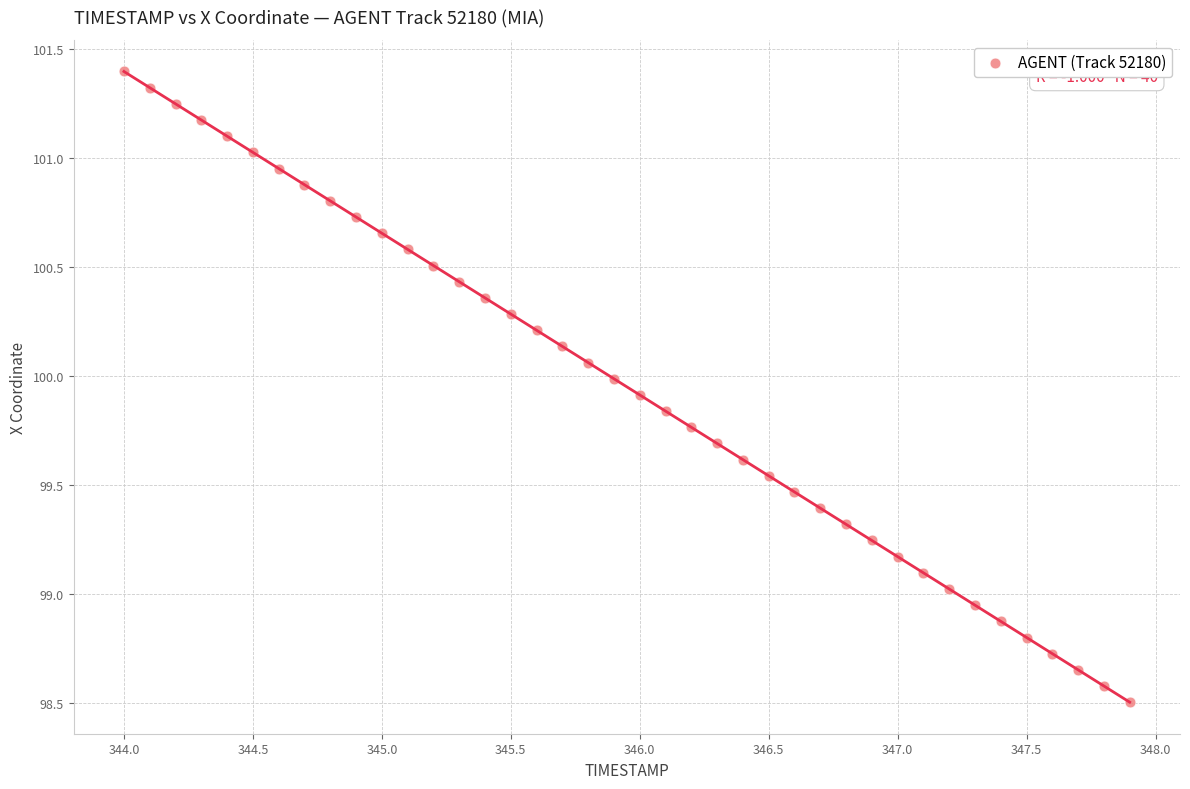

What is the range of Y values (max minus min)?

2.9